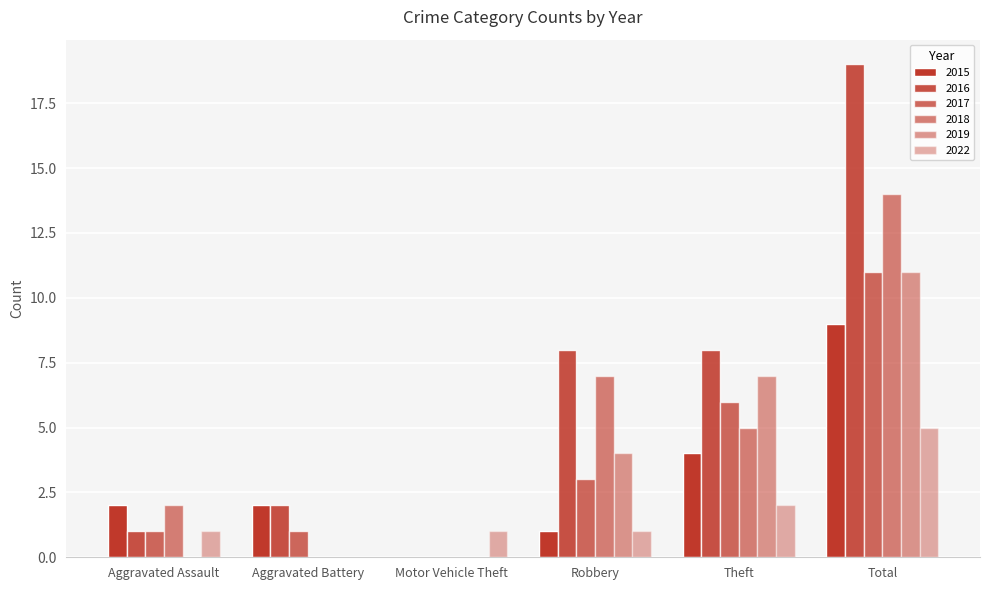

Which category has the lowest value in the 2018 series?

Aggravated Battery